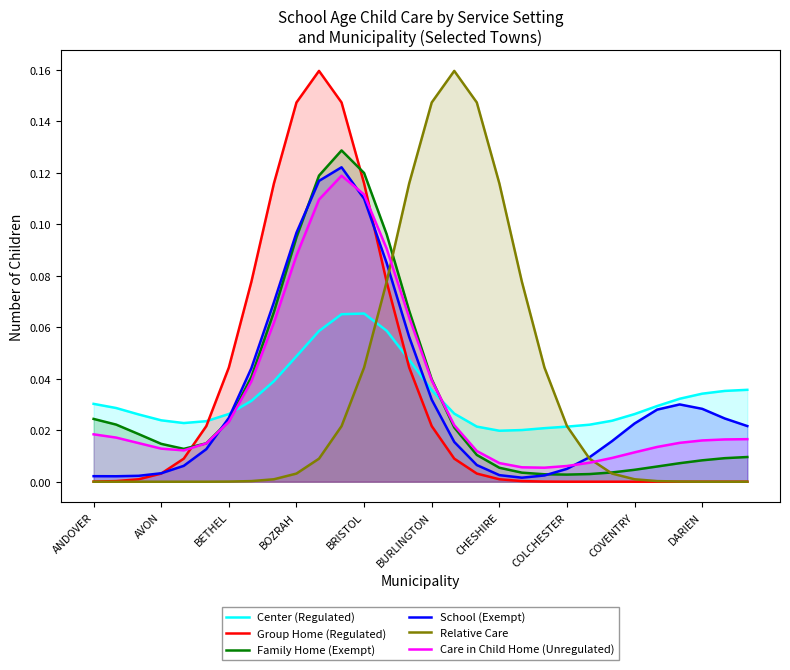

In Family Home (Exempt), how many points are lower than both neighbors (excluding endpoints)?

2